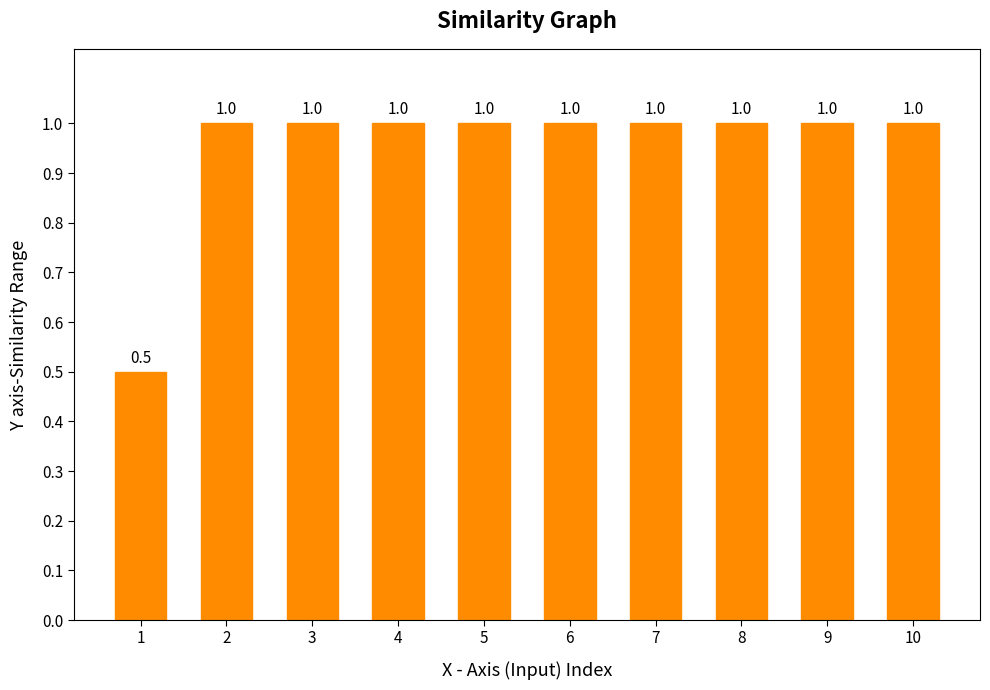

What is the approximate value at 5?

1.0